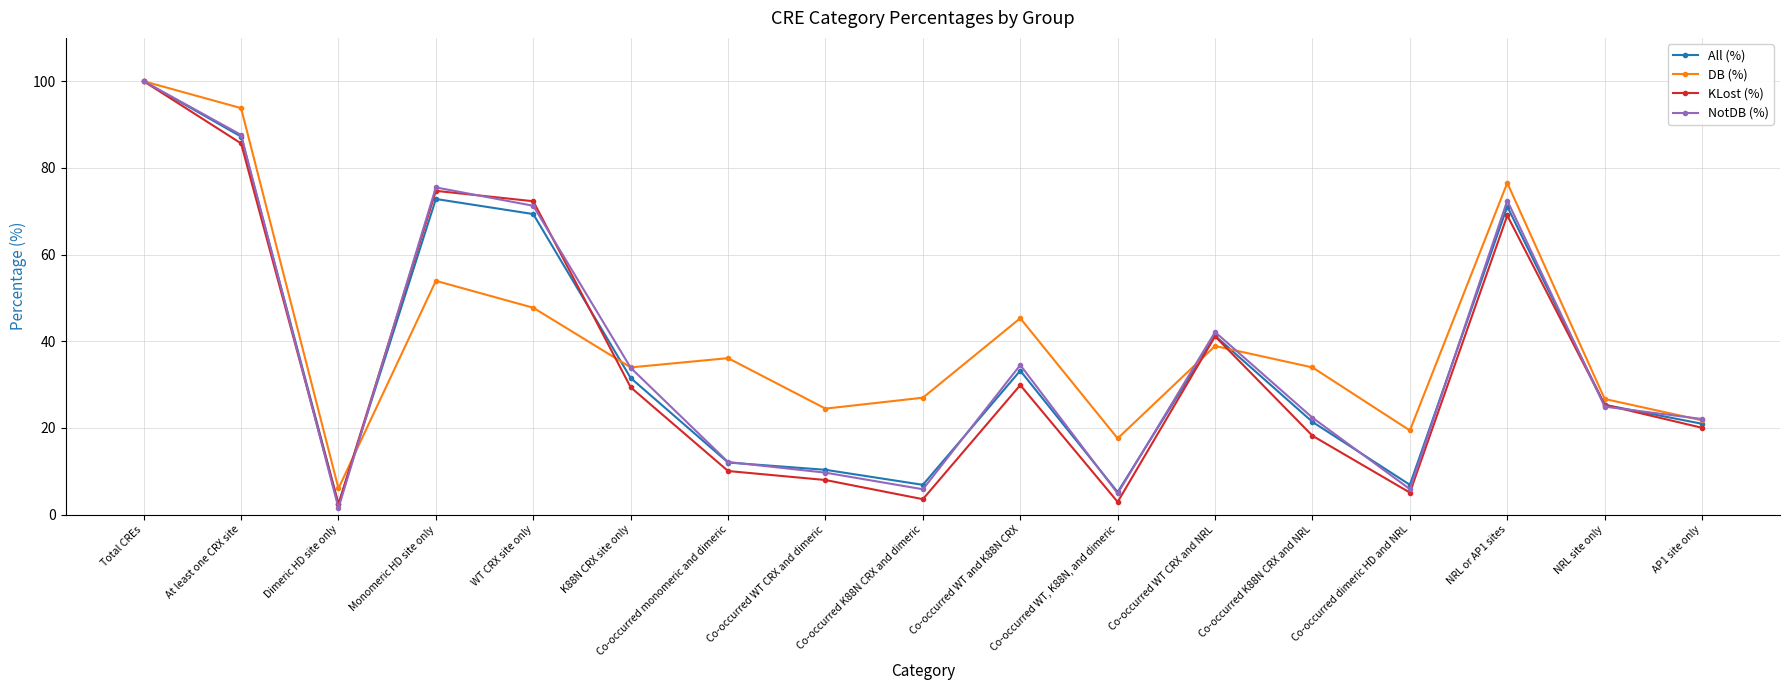

What is the label of the 13th point from the left?

Co-occurred K88N CRX and NRL